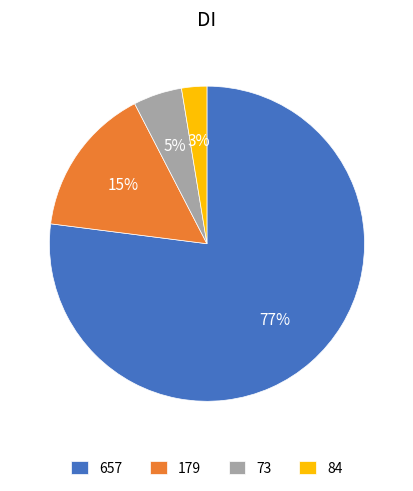

To the nearest percent, what is the difference between the largest and smallest slice percentages?

74%